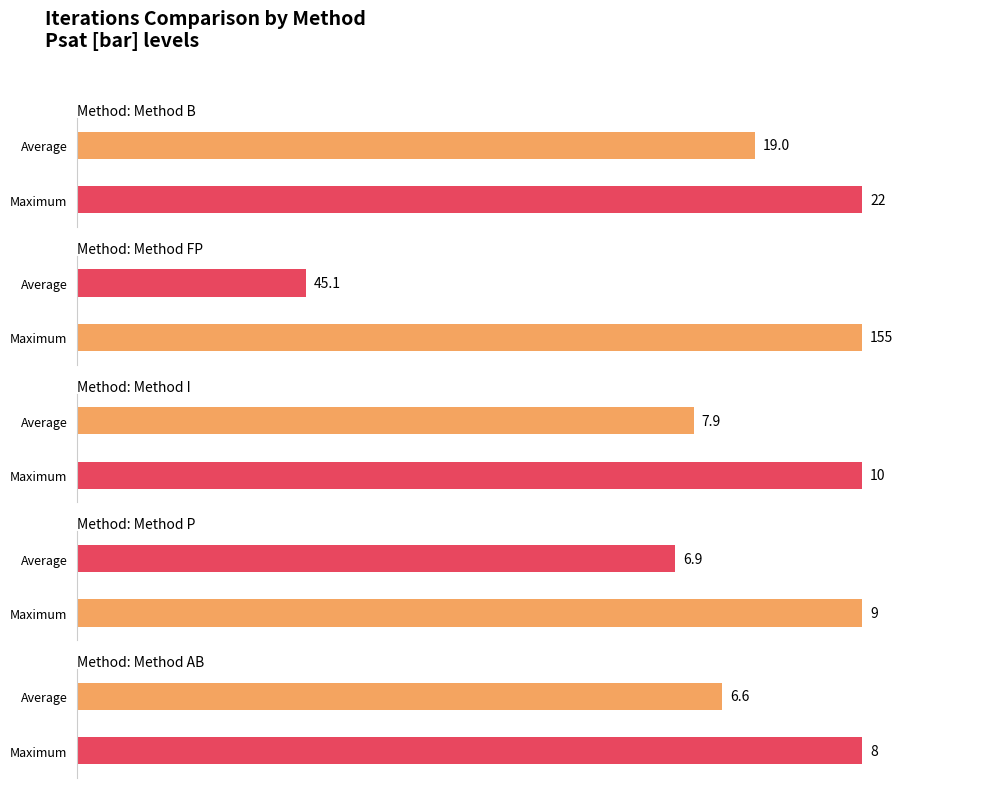

Is the value of Iterations-FP at 2.287 greater than the value of Iterations-B at 32.05?

Yes